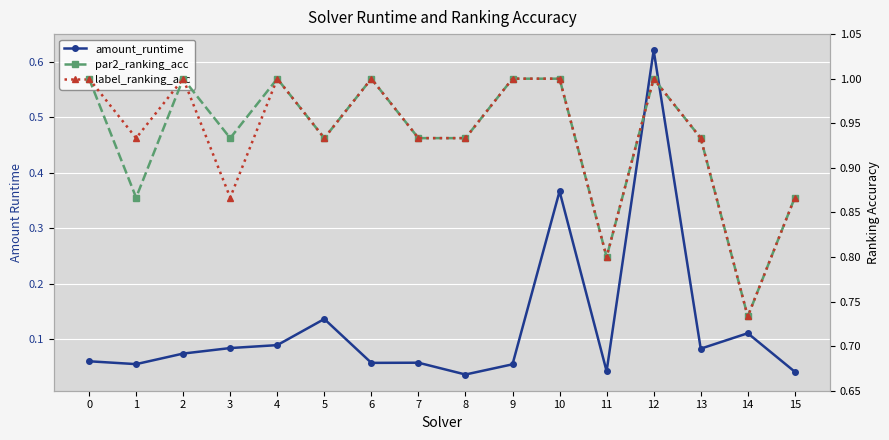

Rank the series at 2 from lowest to highest value.

amount_runtime, par2_ranking_acc, label_ranking_acc